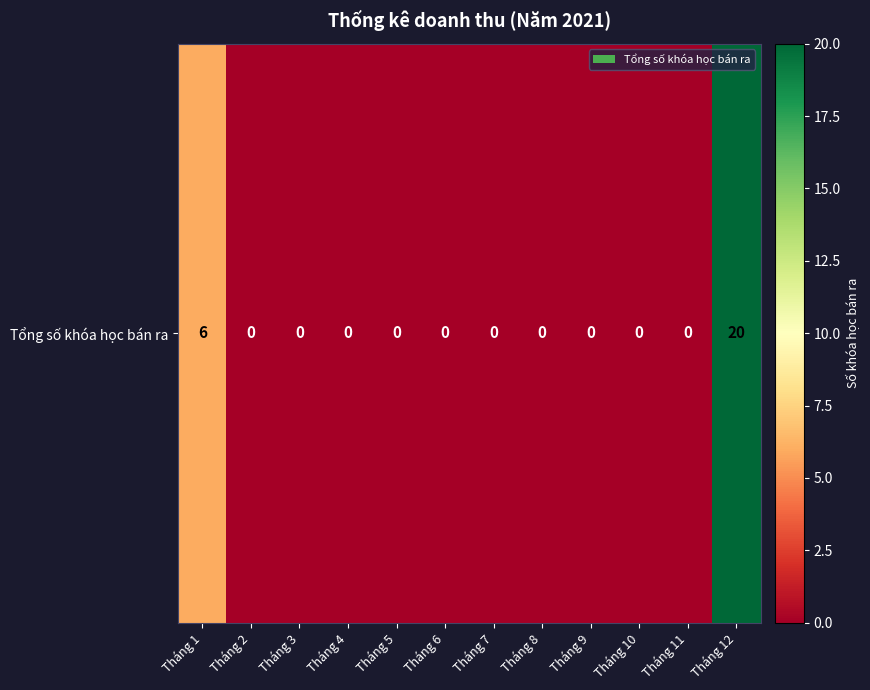

Reading left to right, transcribe all the data shown in this chart.

6	0	0	0	0	0	0	0	0	0	0	20